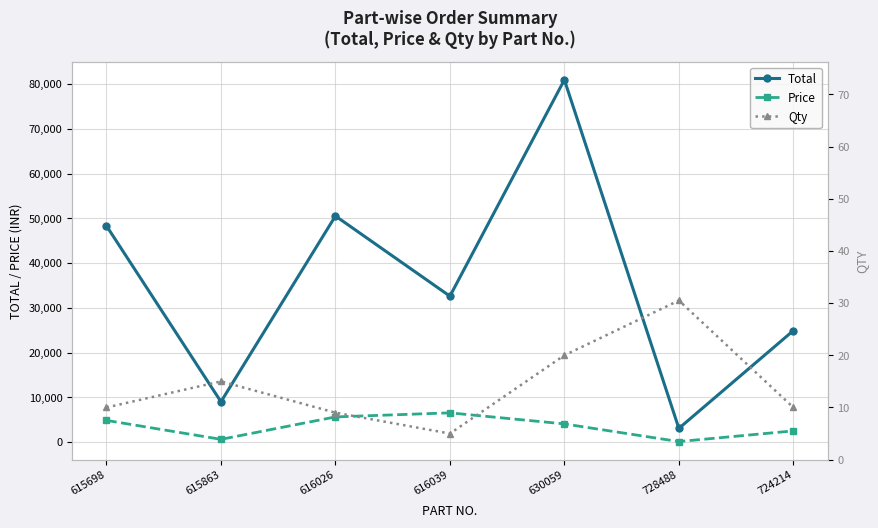

Reading left to right, list all the values displayed in this chart.

Total: 48310.0	9000.0	50526.0	32605.0	80960.0	3050.0	24900.0
Price: 4831.0	600.0	5614.0	6521.0	4048.0	100.0	2490.0
Qty: 10.0	15.0	9.0	5.0	20.0	30.5	10.0